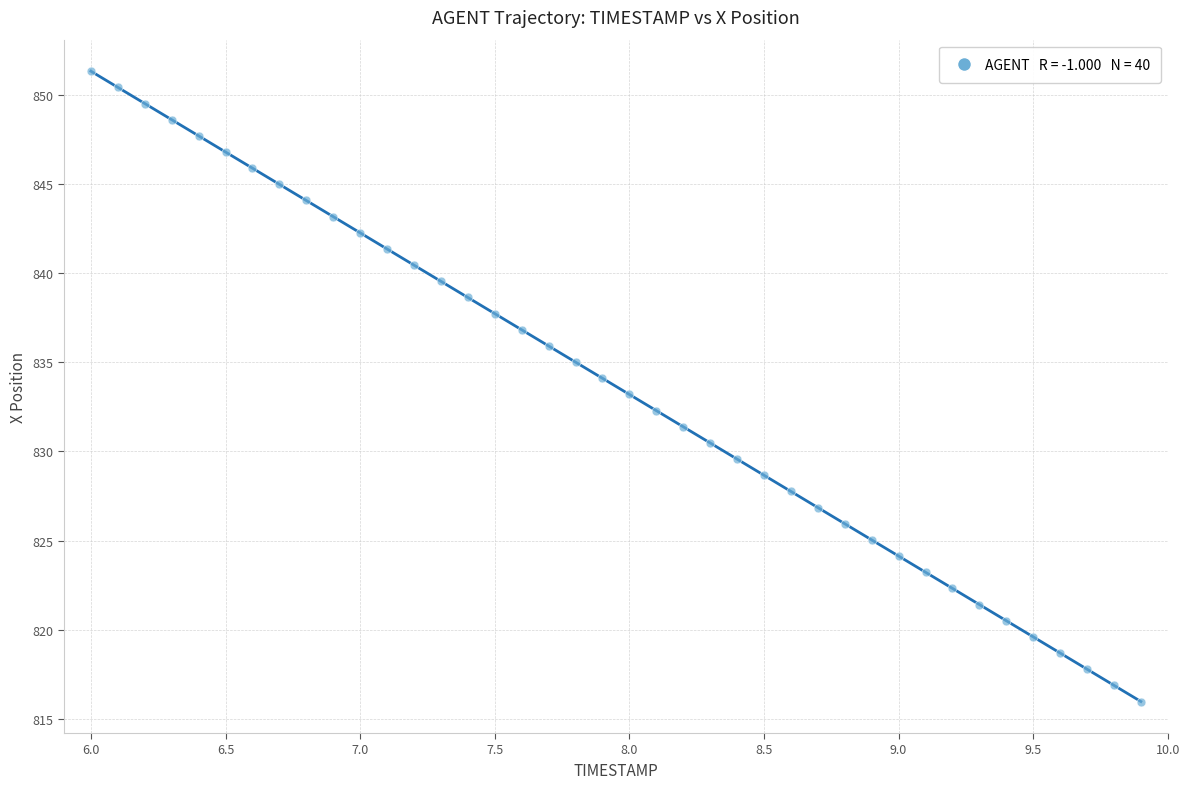

What is the range of Y values (max minus min)?

35.3